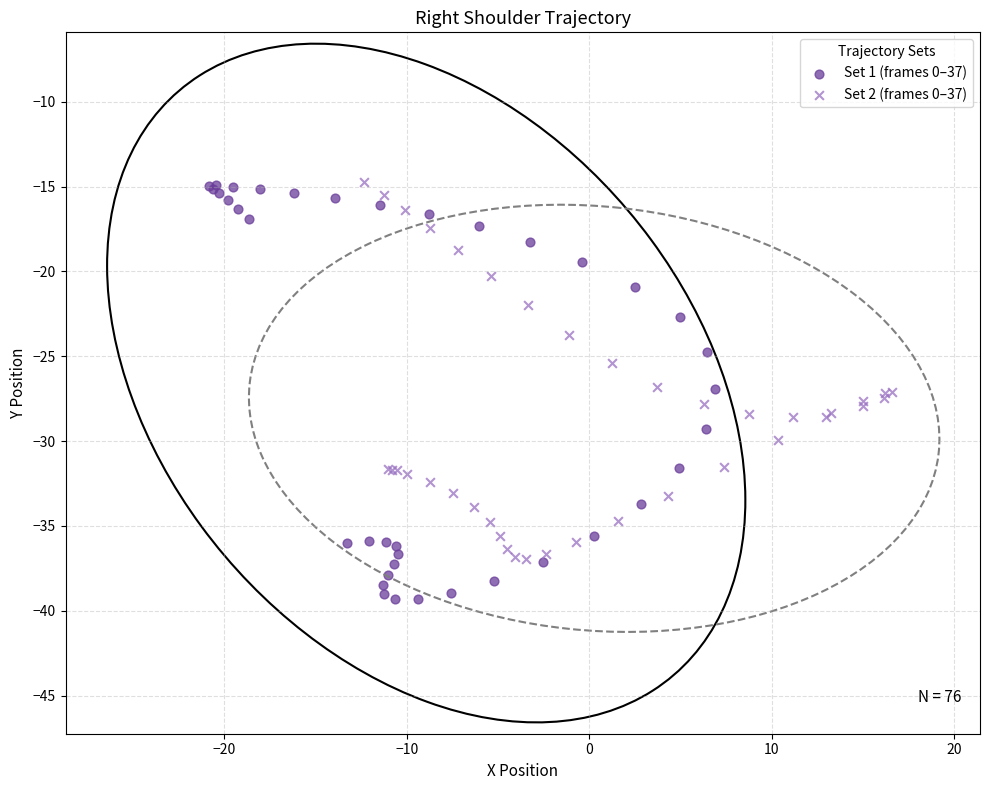

Which series has the largest Y range (max minus min)?

Set 1 (frames 0–37)